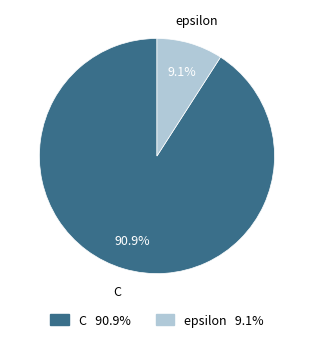

Which slice is the smallest?

epsilon